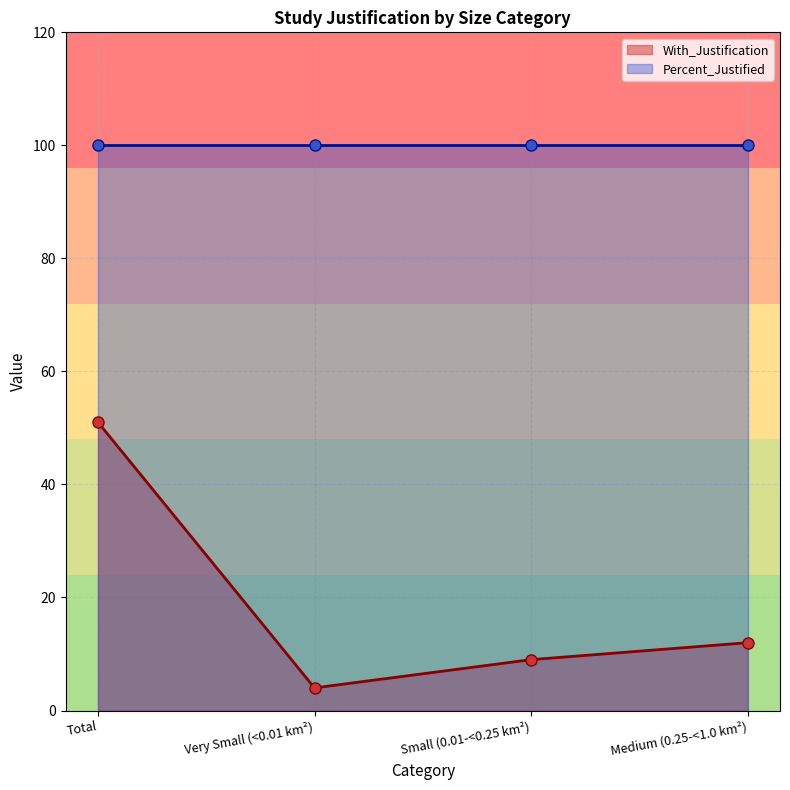

What is the lowest value of the With_Justification series?

4